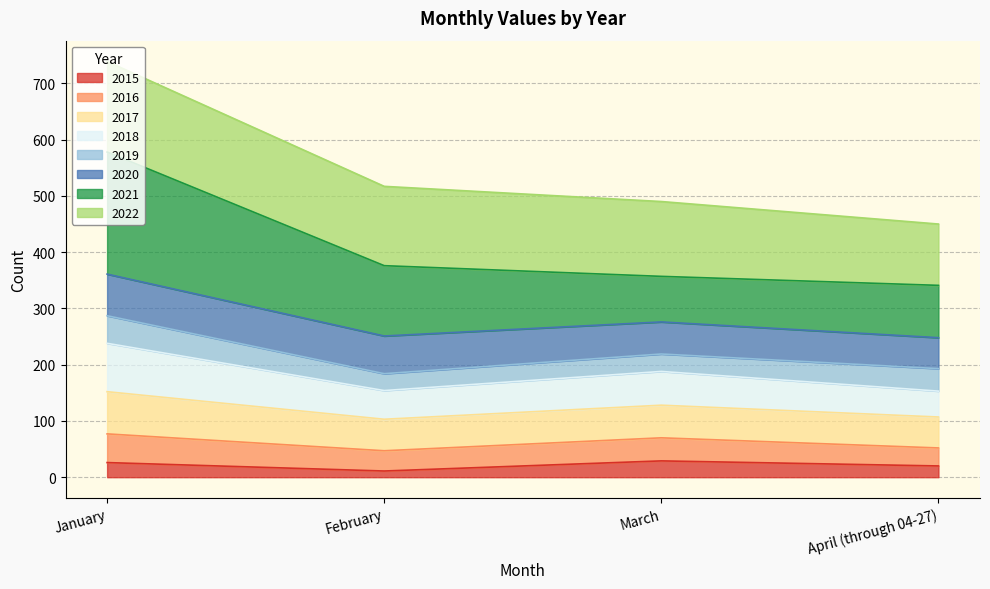

At which category is the sum across all series the highest?

January